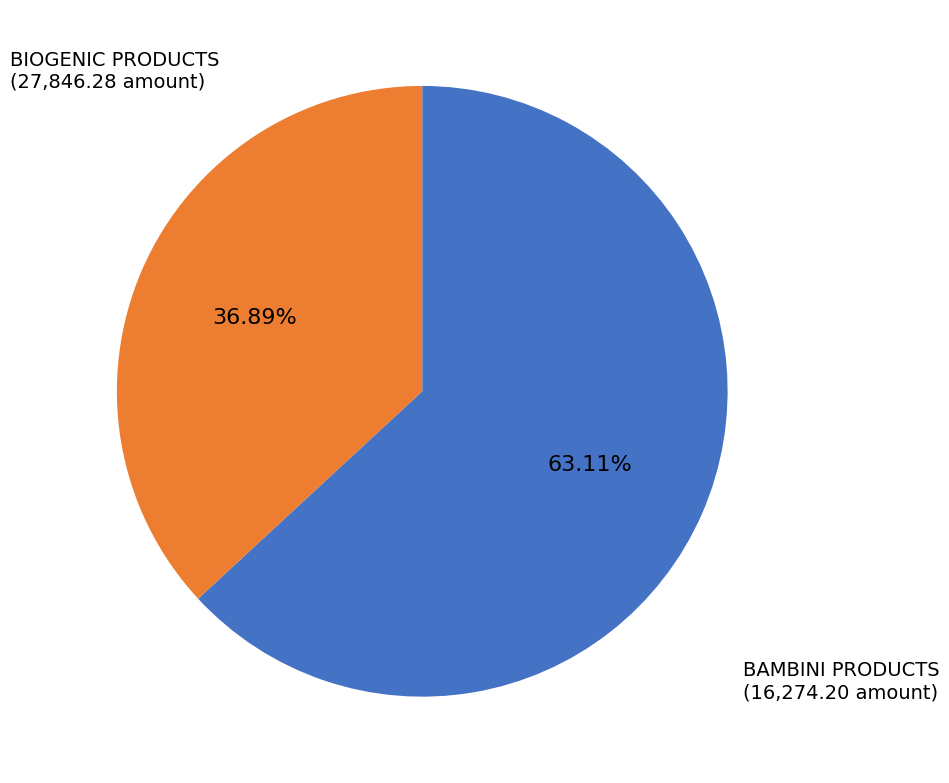

What is the largest slice in the pie chart?

BIOGENIC PRODUCTS